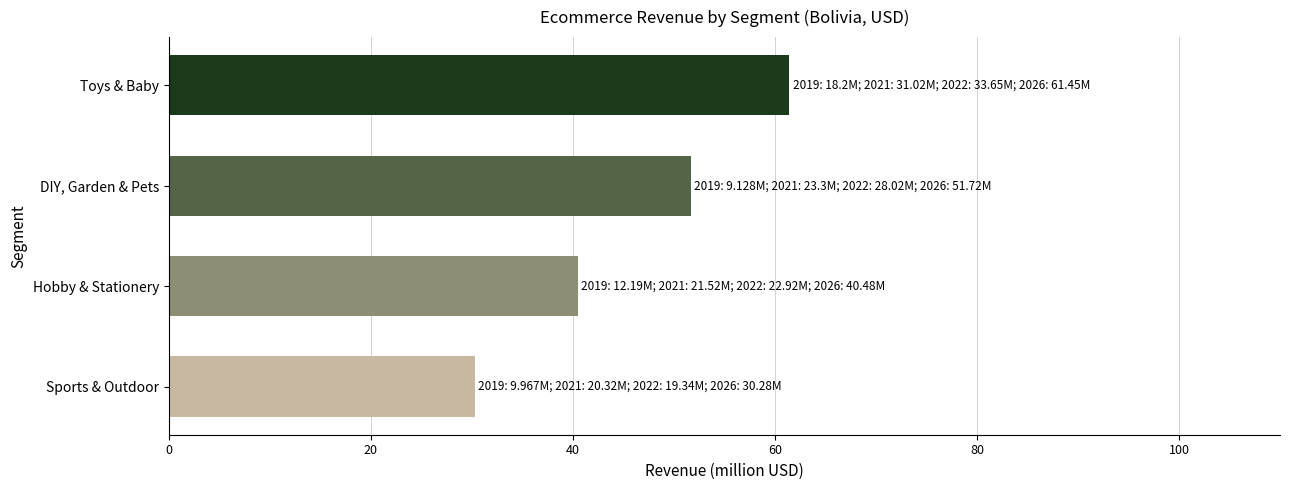

Does the chart contain any negative values?

No